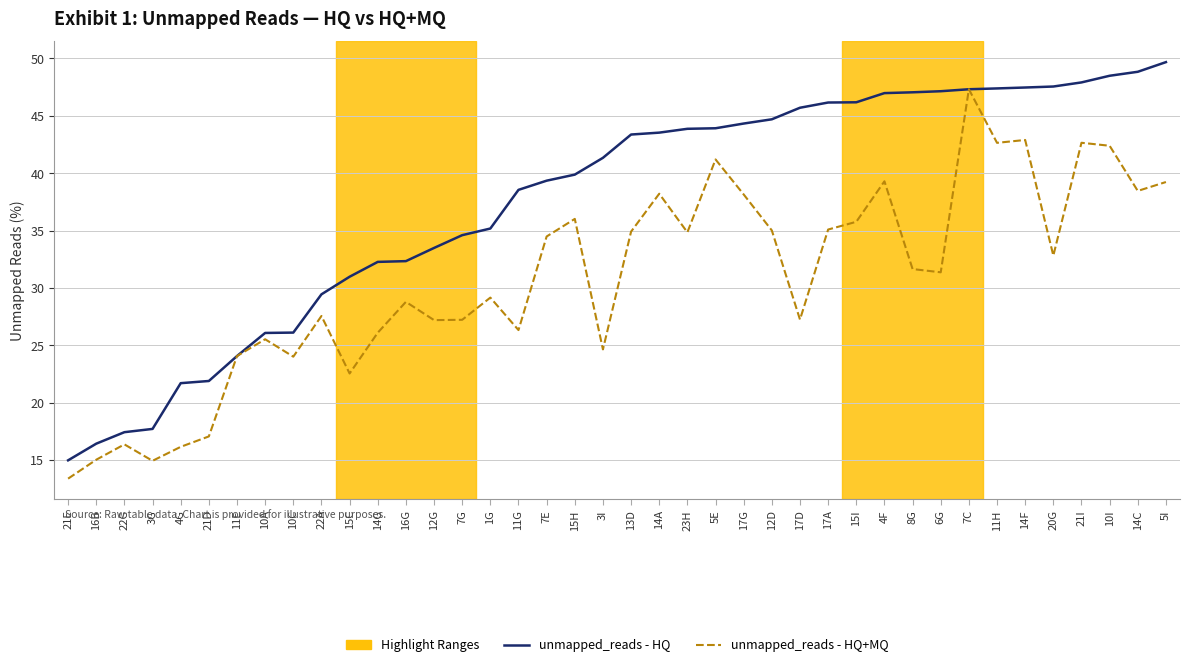

Is it true that unmapped_reads - HQ equals 32.3 at 14G?

True